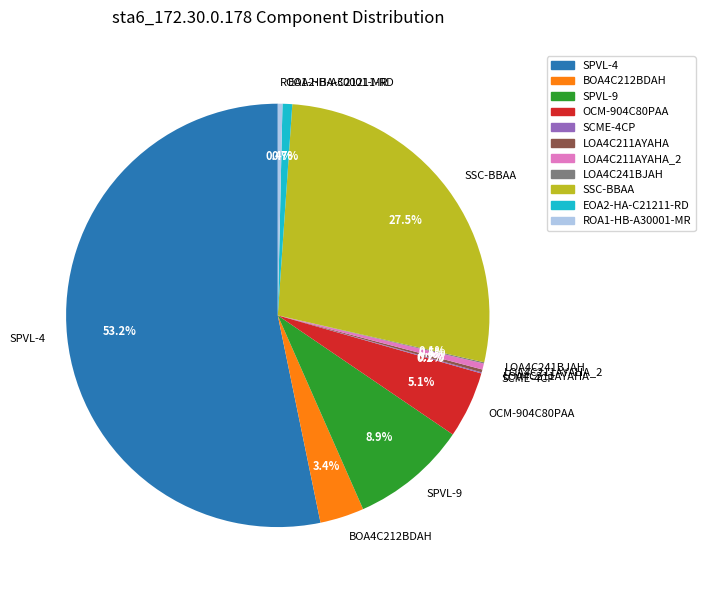

True or false: SPVL-4 accounts for 59% of the total.

False